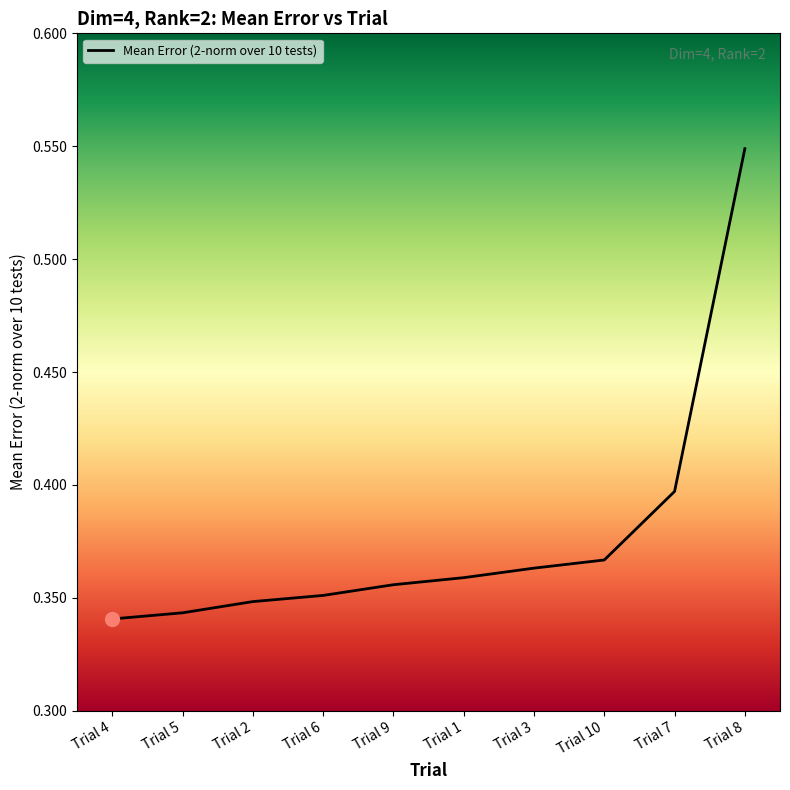

Count the number of categories in the chart.

10